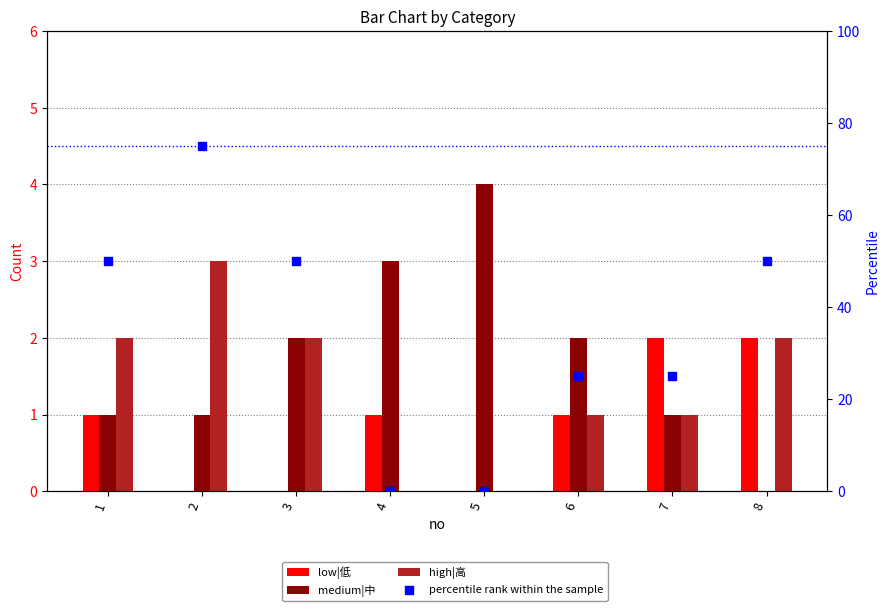

Which series reaches the minimum Y coordinate?

low|低